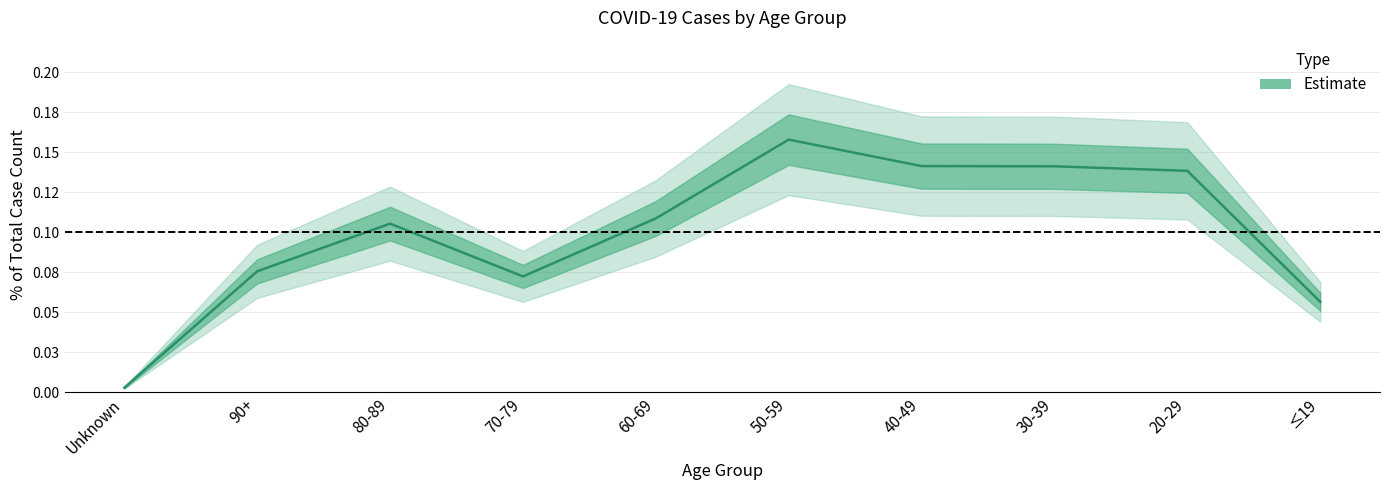

Rank the categories by value from lowest to highest.

Unknown, ≤19, 70-79, 90+, 80-89, 60-69, 20-29, 30-39, 40-49, 50-59